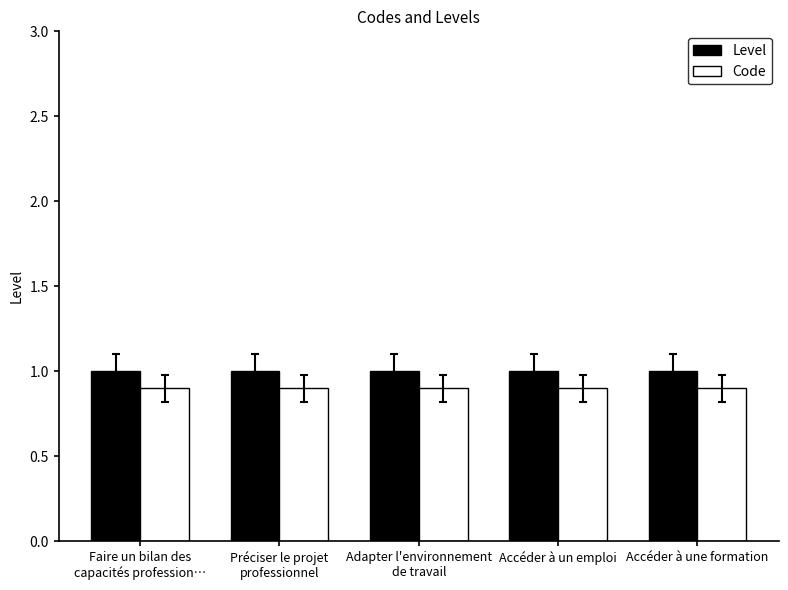

Which series has the largest total across all categories?

Level